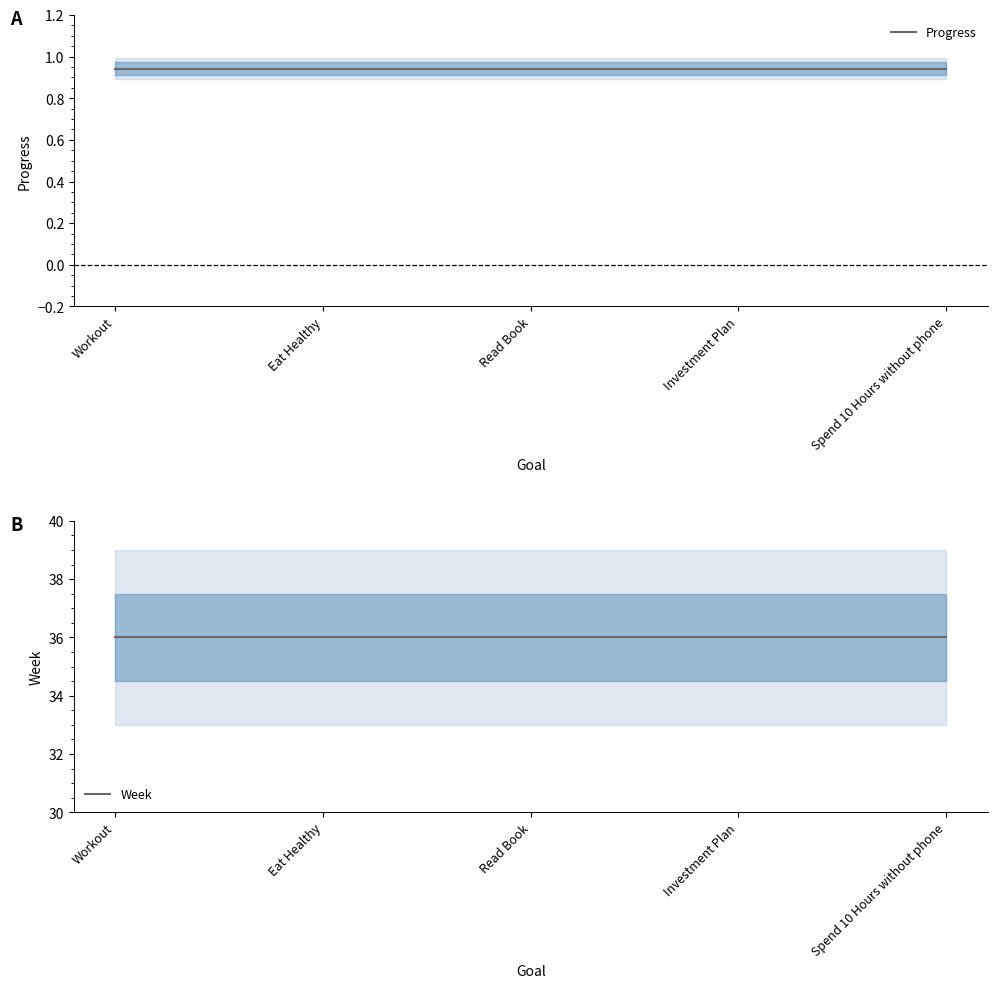

Count the number of categories in the chart.

5